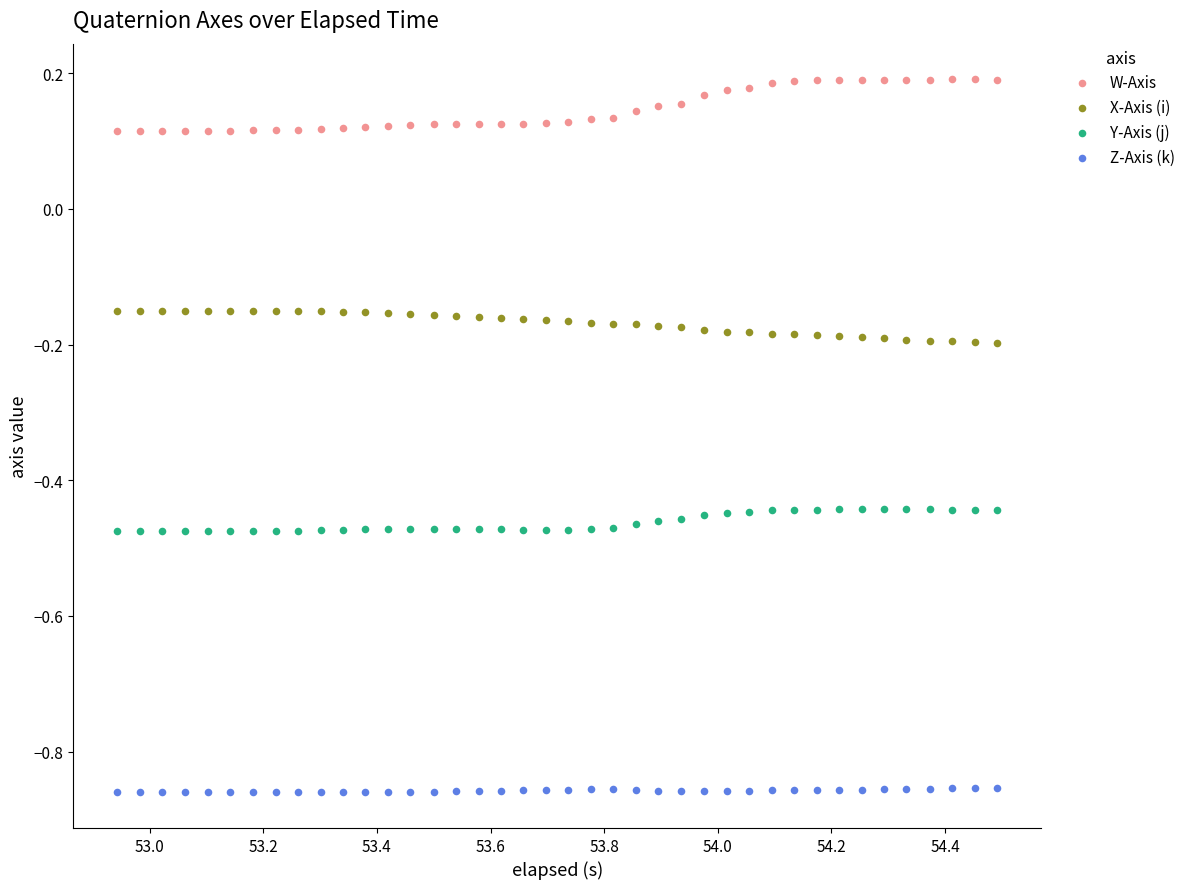

Across all data points, what is the range of X values (max minus min)?

1.5